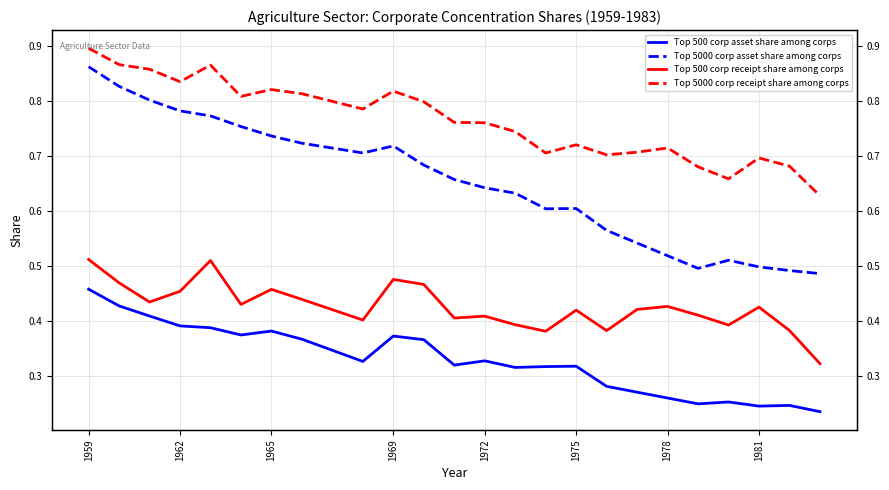

Is the value of Top 5000 corp receipt share among corps at 12 greater than the value of Top 500 corp receipt share among corps at 13?

Yes